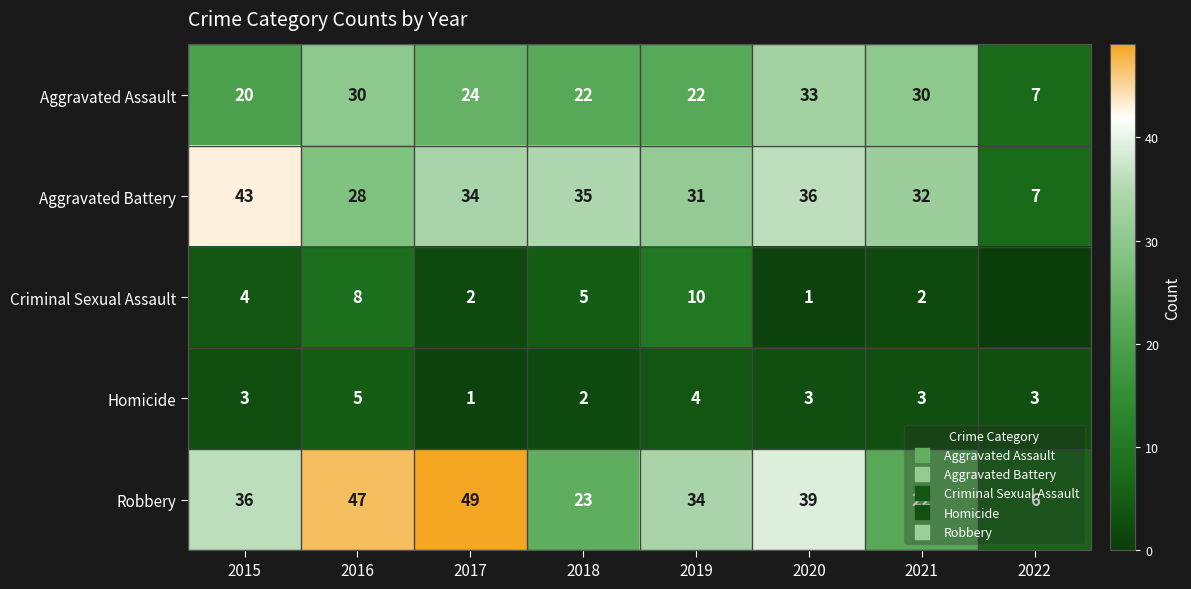

What is the difference between the Aggravated Assault values at 2015 and 2020?

13